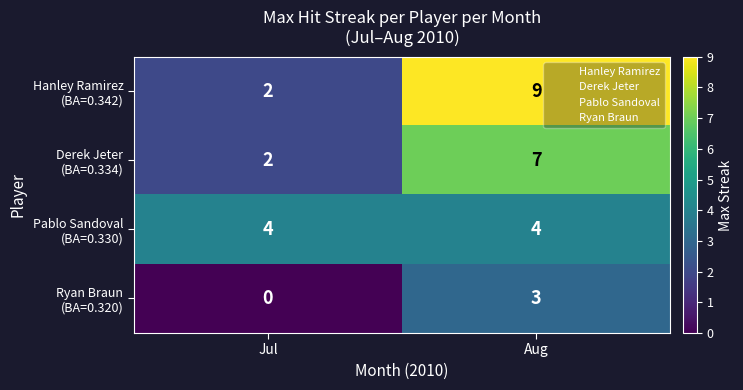

What is the maximum value shown in the chart?

9